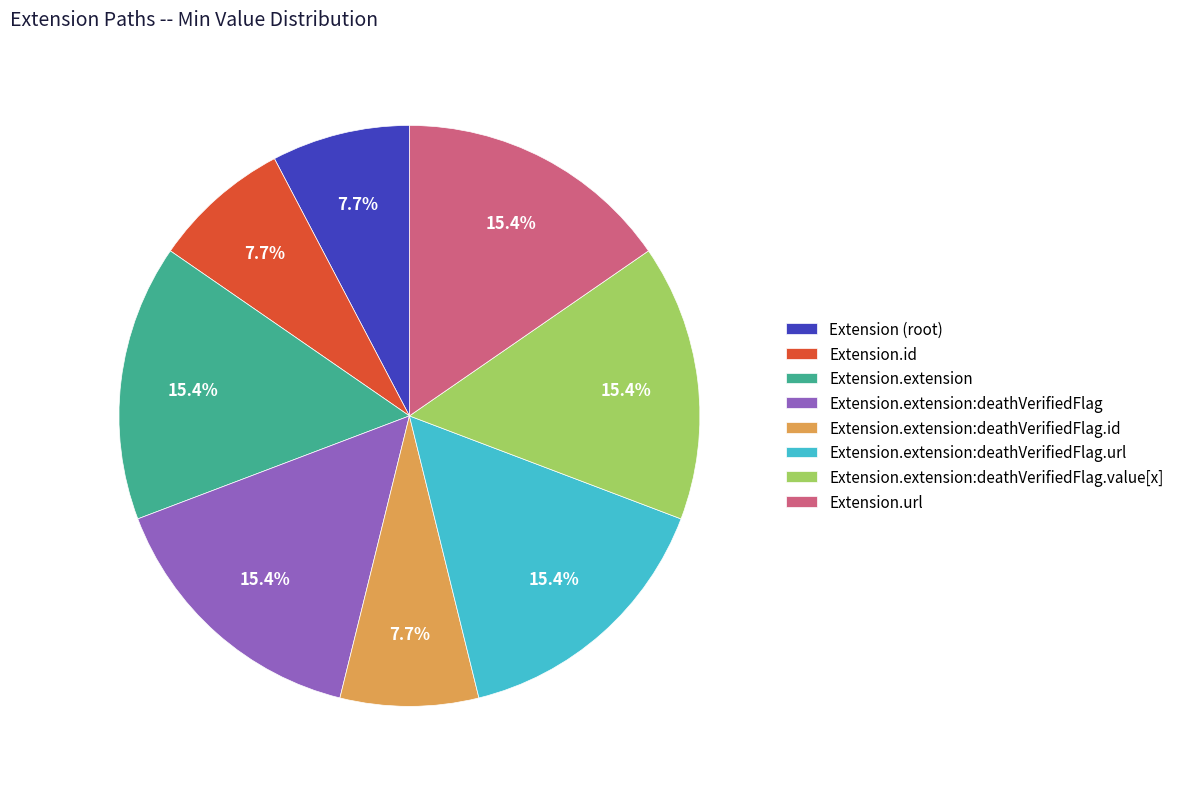

Is the sum of Extension (root) and Extension.extension:deathVerifiedFlag.url greater than half?

No